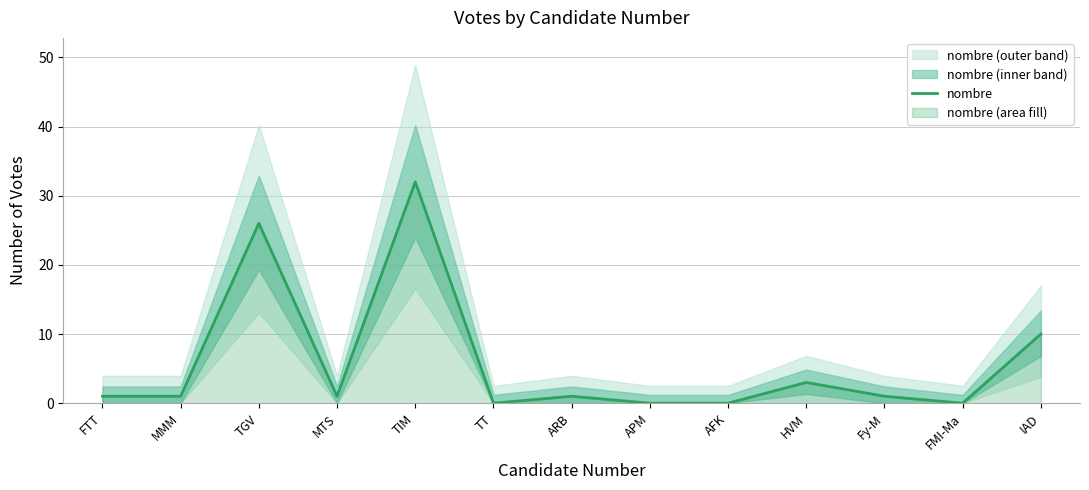

Reading left to right, list all the values displayed in this chart.

1	1	26	1	32	0	1	0	0	3	1	0	10